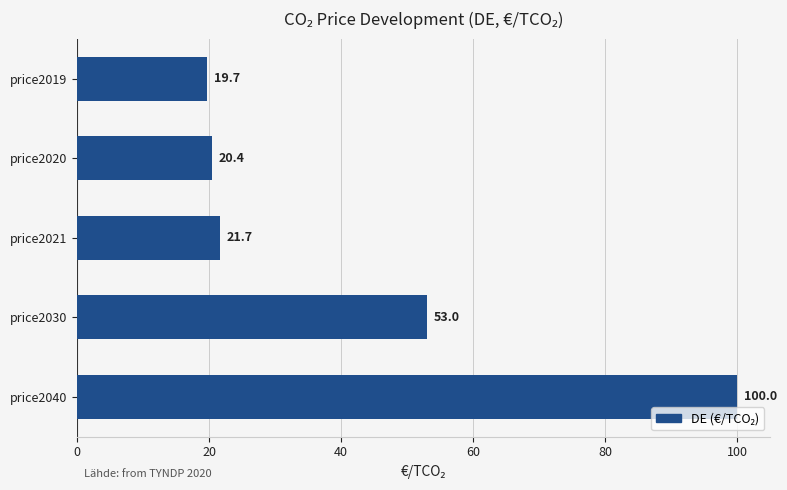

Rank the categories by value from lowest to highest.

price2019, price2020, price2021, price2030, price2040